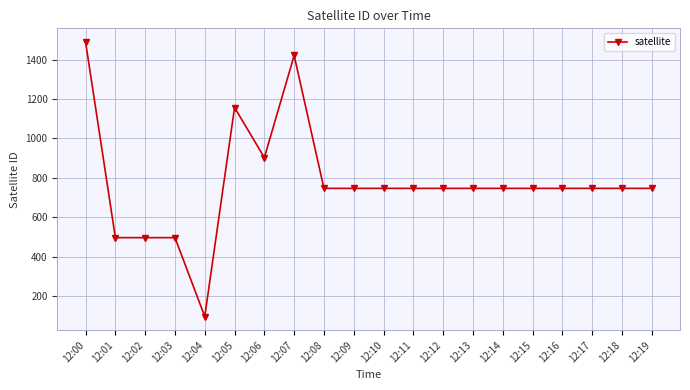

Is it true that the value at 12:16 is 747?

True